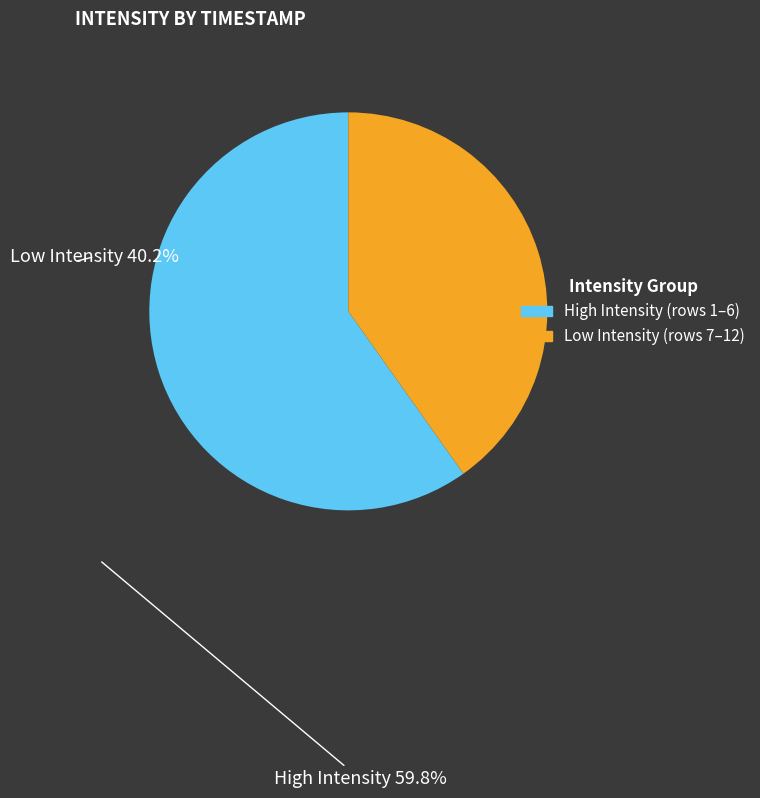

Does any single category account for the majority?

Yes